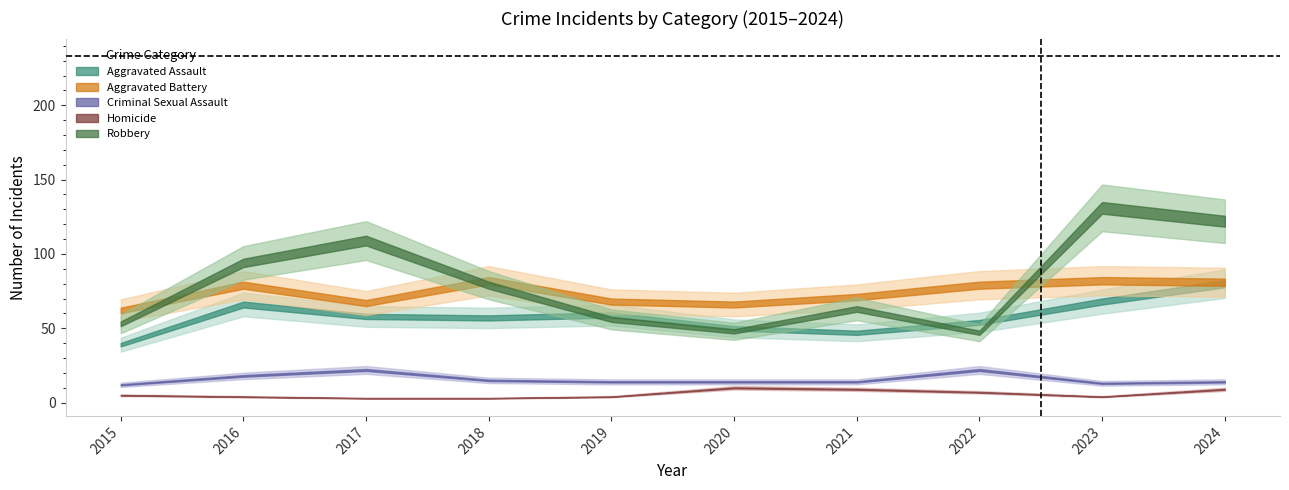

What is the spread (max minus min) of values at 2018?

79